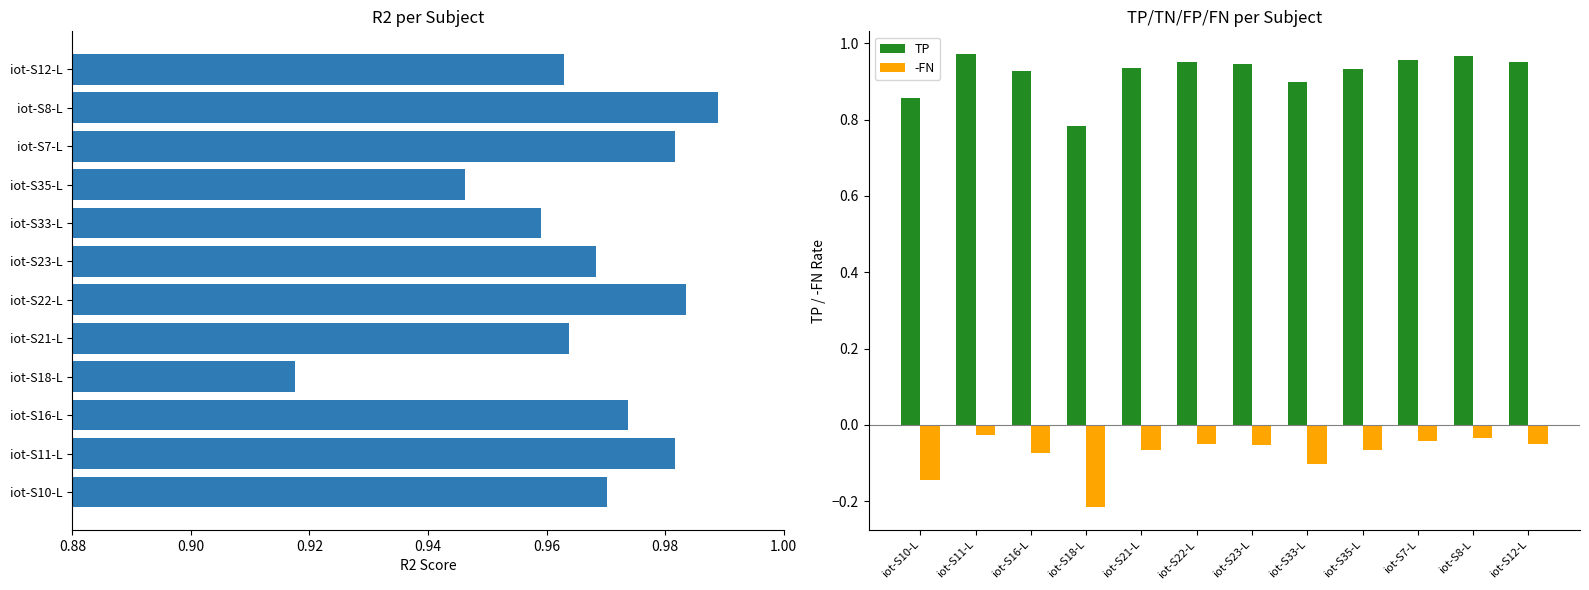

How many categories are shown in the chart?

12